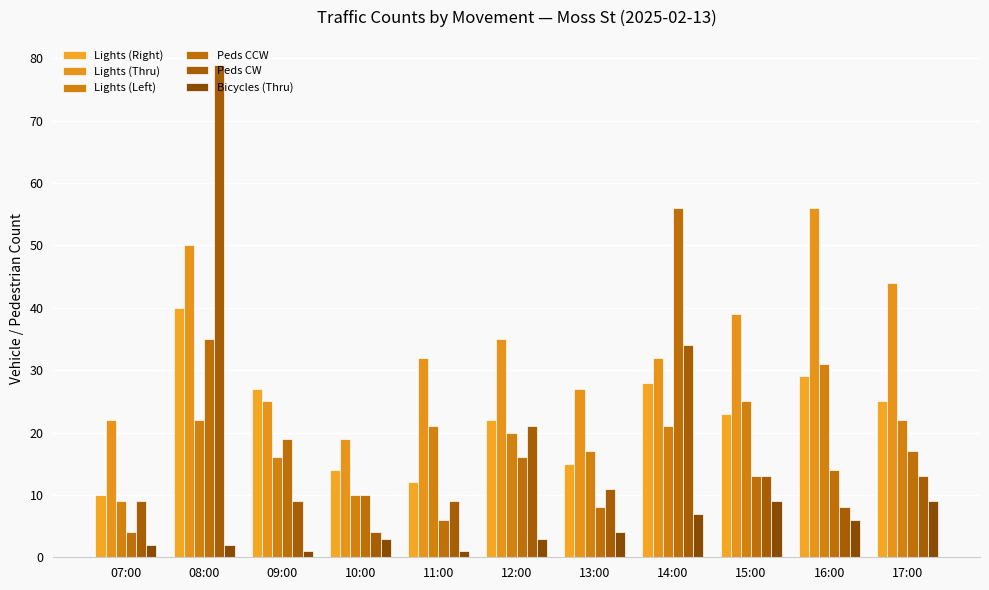

Between 08:00 and 16:00, which series saw the biggest shift?

Peds CW